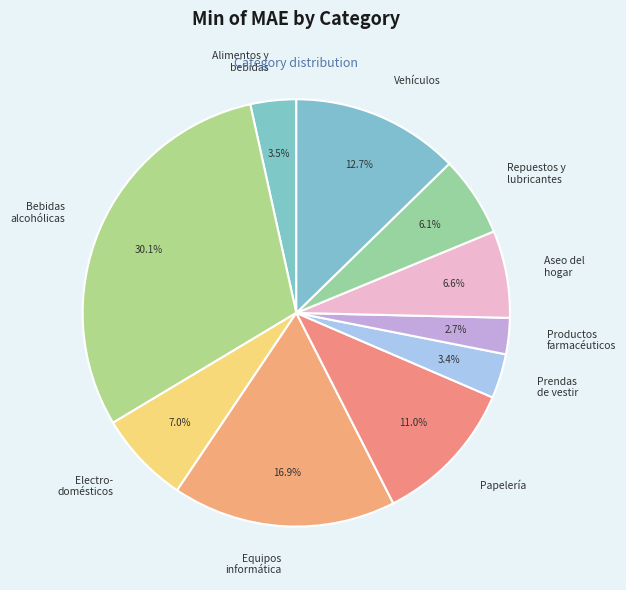

To the nearest percent, what is the average slice percentage?

10%